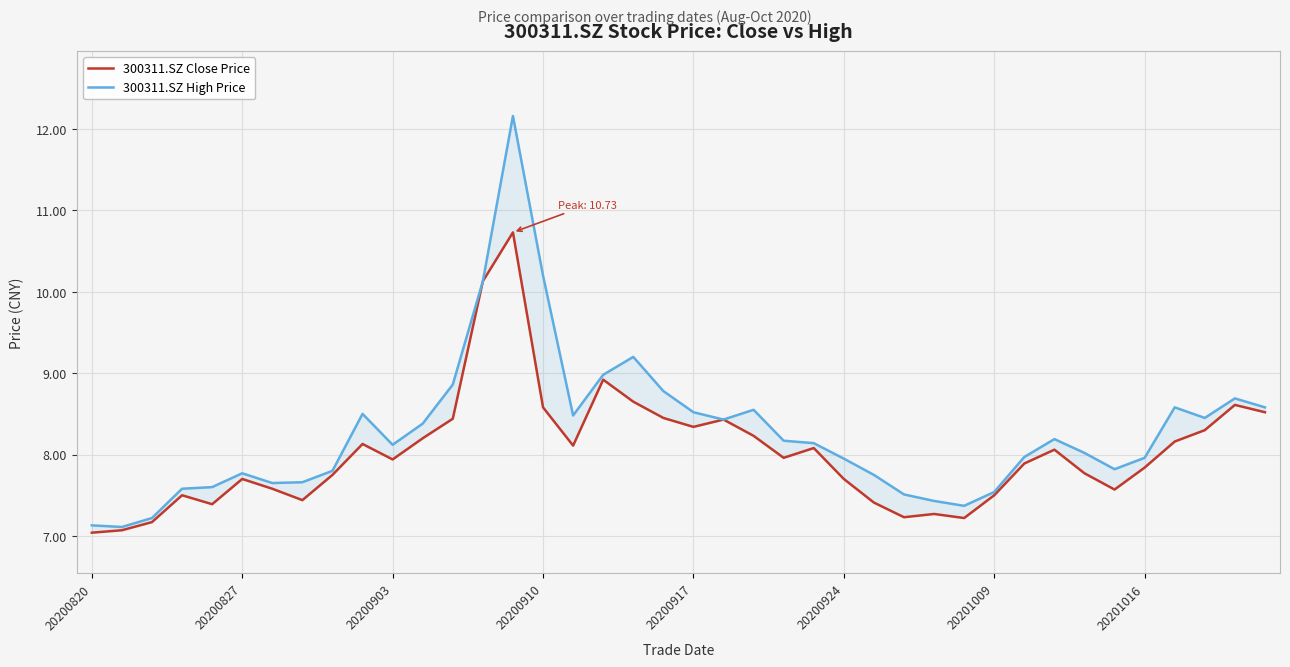

Is this an area chart (filled region under the line)?

No